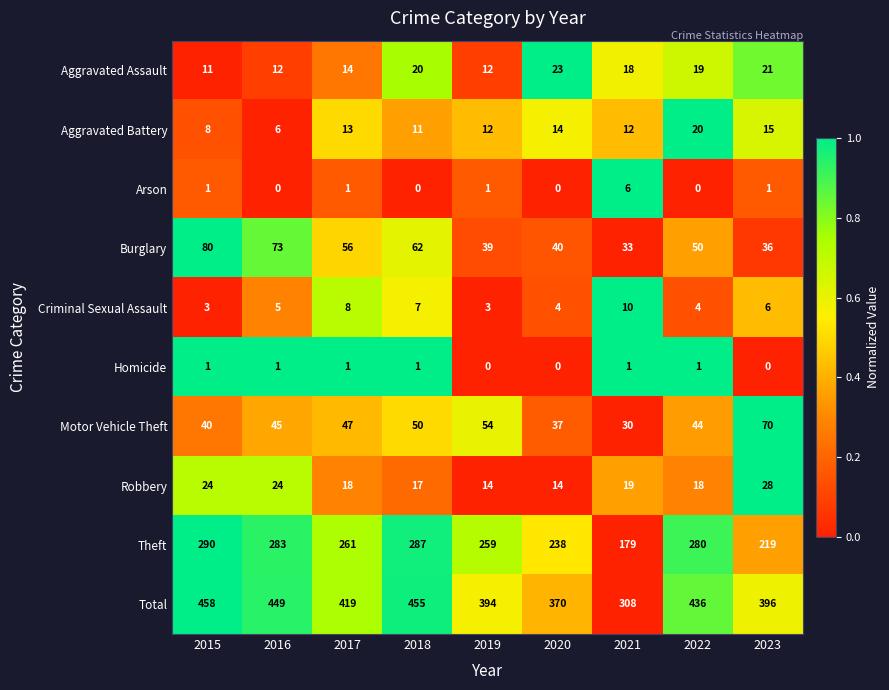

What is the difference between the highest and lowest values at 2017?

418